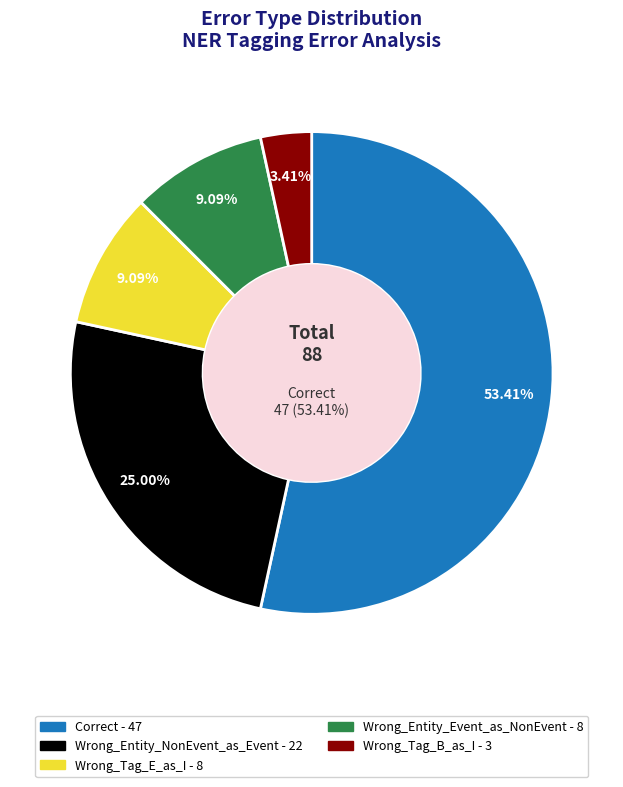

Does Correct account for over 50% of the chart?

Yes